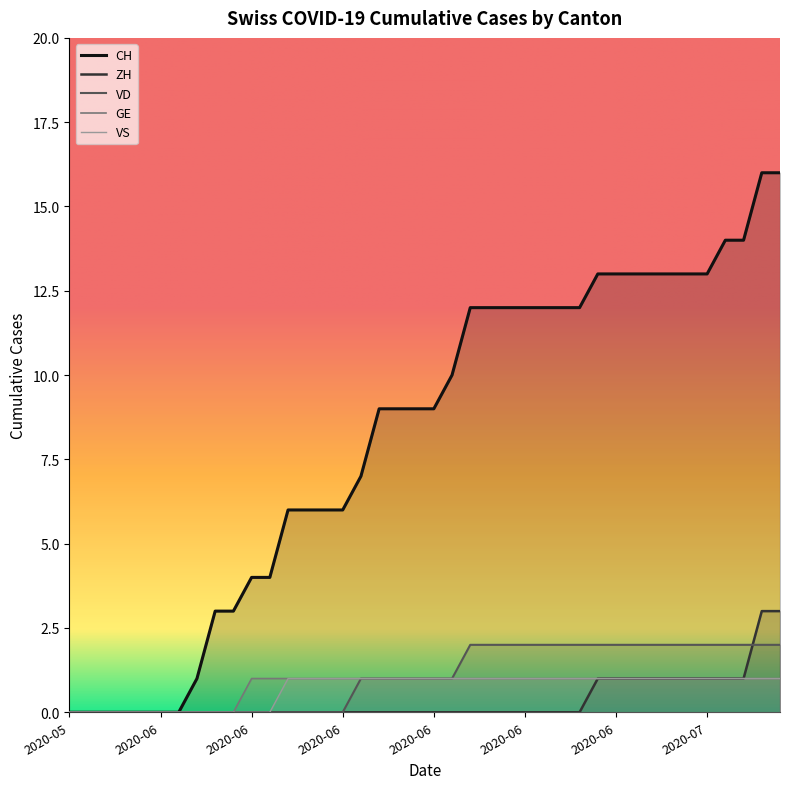

What is the highest value of the VD series?

2